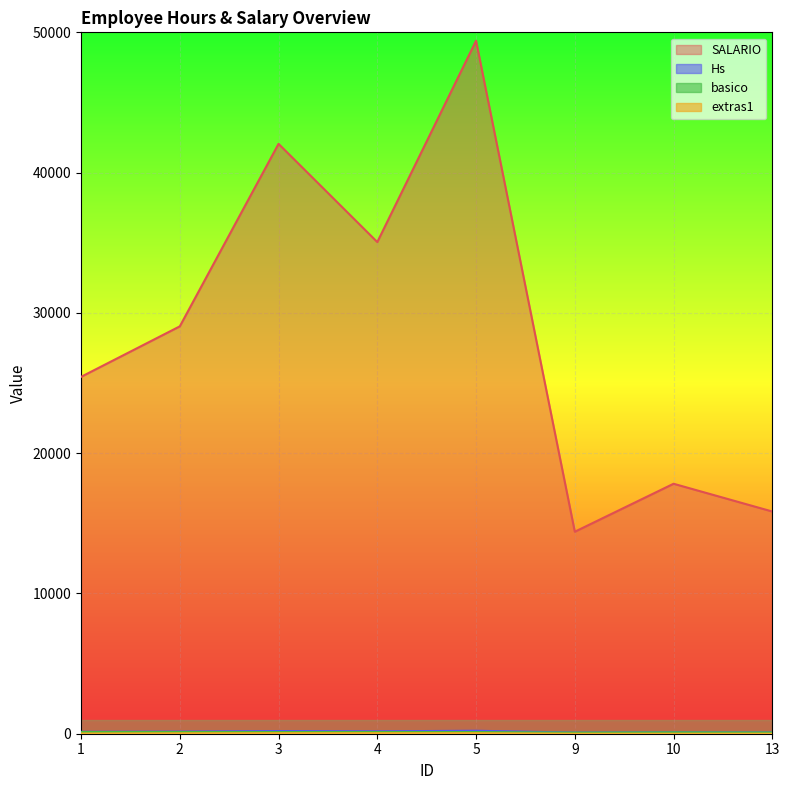

The value of extras1 at 13 is 0. True or false?

True